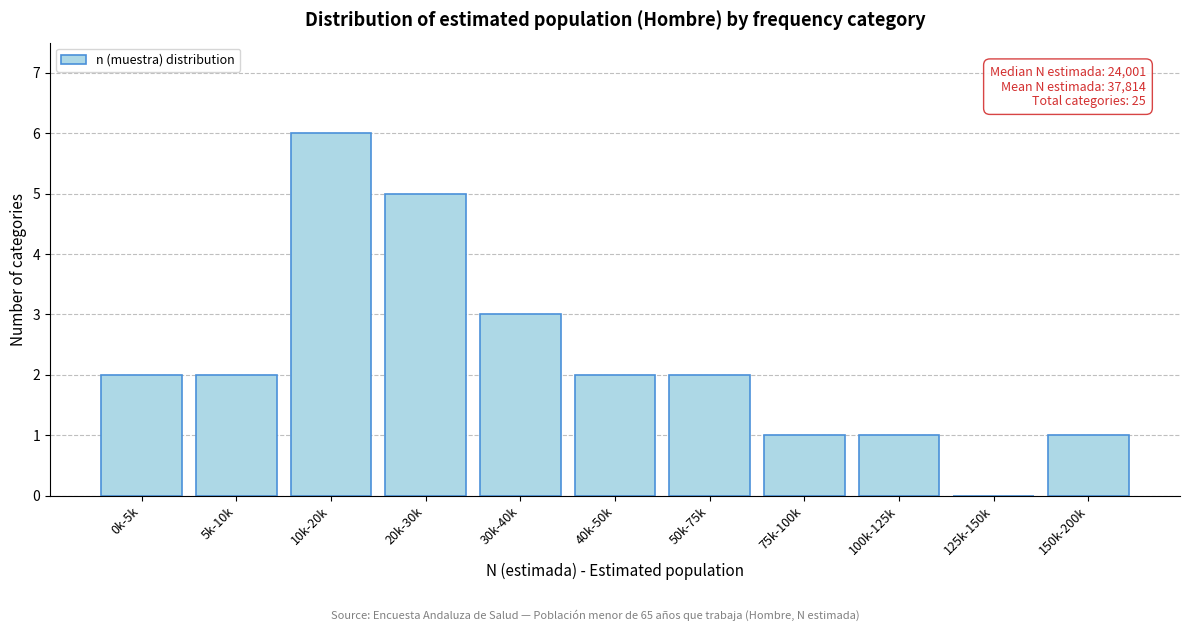

Reading left to right, list all the values displayed in this chart.

0k-5k=2	5k-10k=2	10k-20k=6	20k-30k=5	30k-40k=3	40k-50k=2	50k-75k=2	75k-100k=1	100k-125k=1	125k-150k=0	150k-200k=1